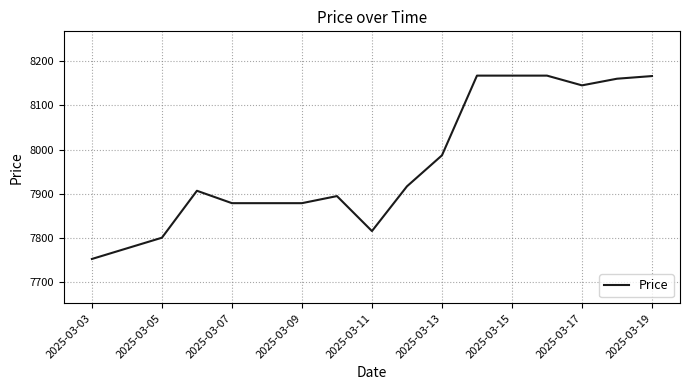

What is the maximum value shown in the chart?

8167